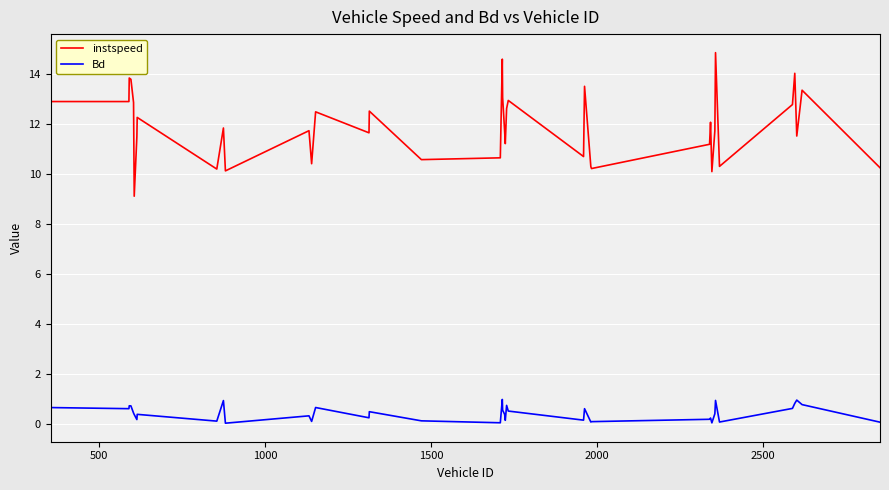

Which series has the largest total across all categories?

instspeed